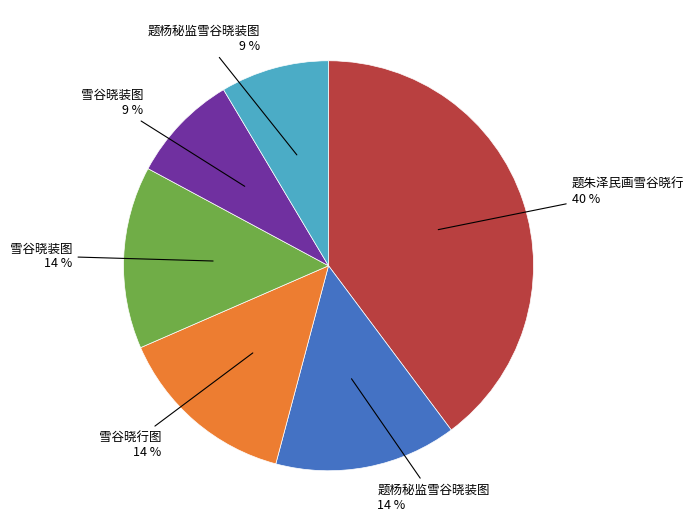

Is there any slice that represents more than half of the pie?

No